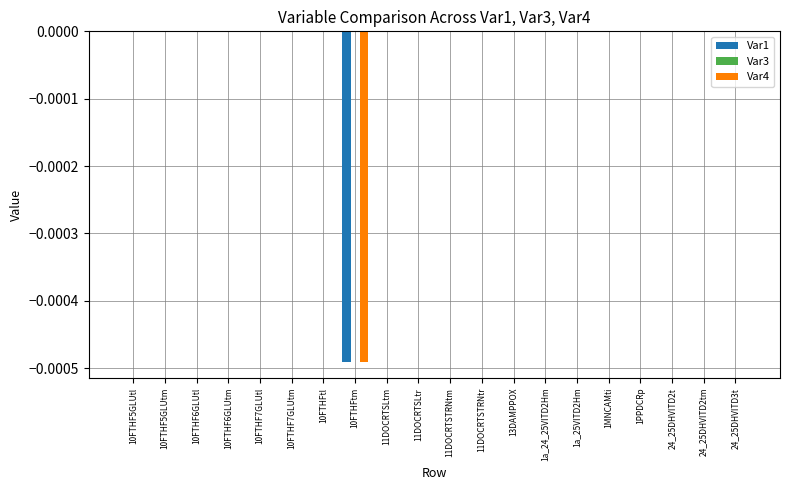

How many groups of bars are there?

20